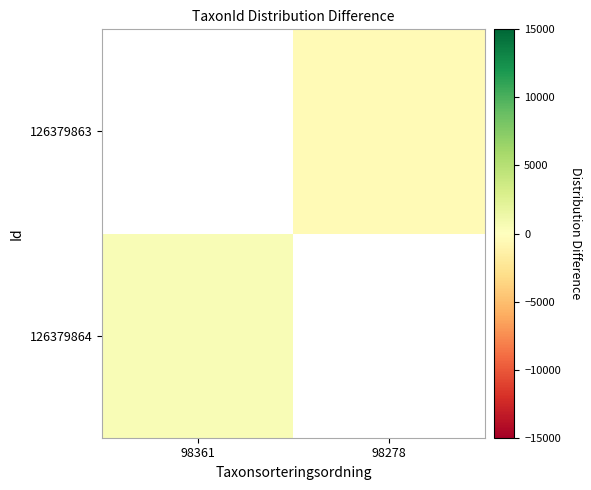

At how many categories does at least one series exceed -310?

1